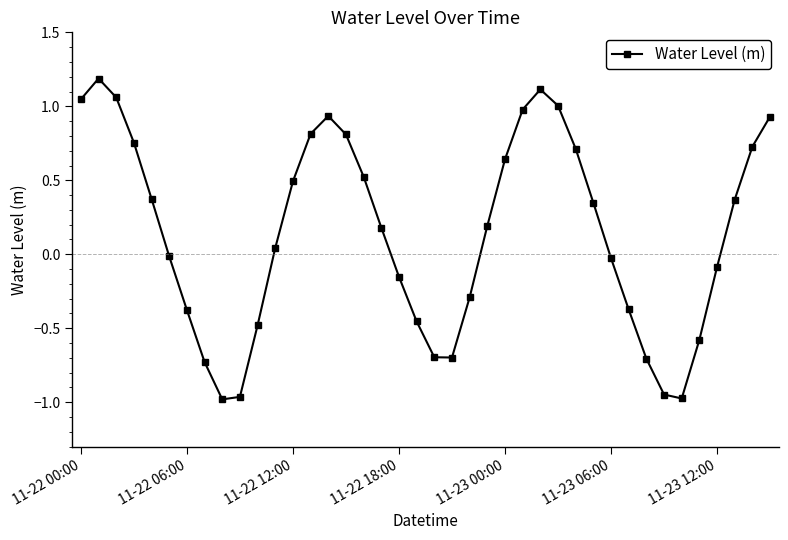

How many points are higher than both their immediate neighbors (excluding endpoints)?

3